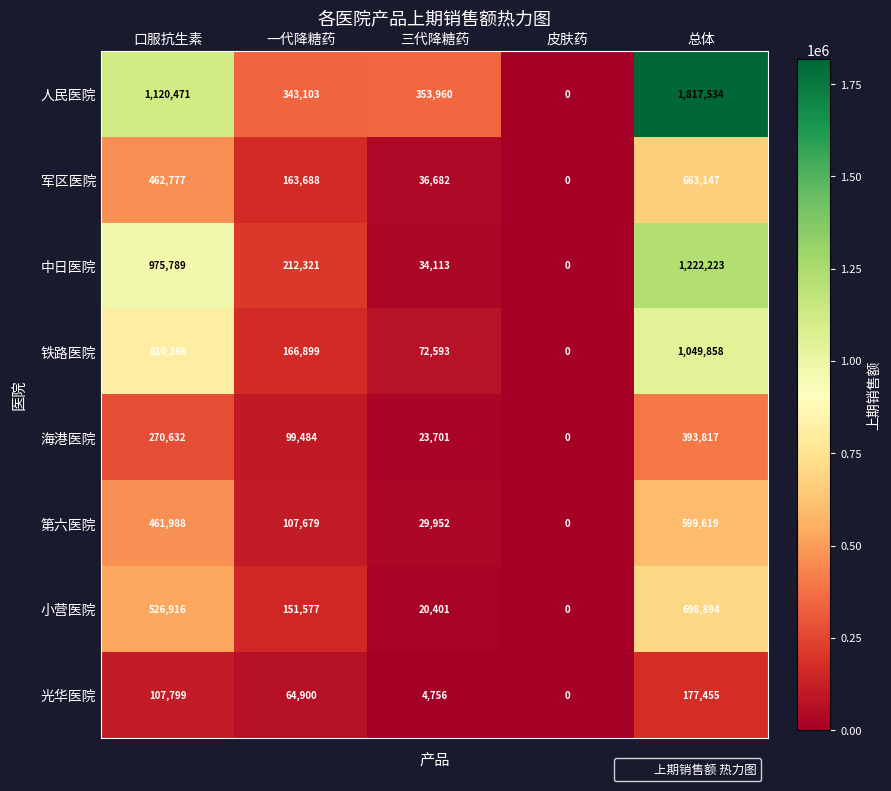

List the series in order of their peak value, highest first.

人民医院, 中日医院, 铁路医院, 小营医院, 军区医院, 第六医院, 海港医院, 光华医院